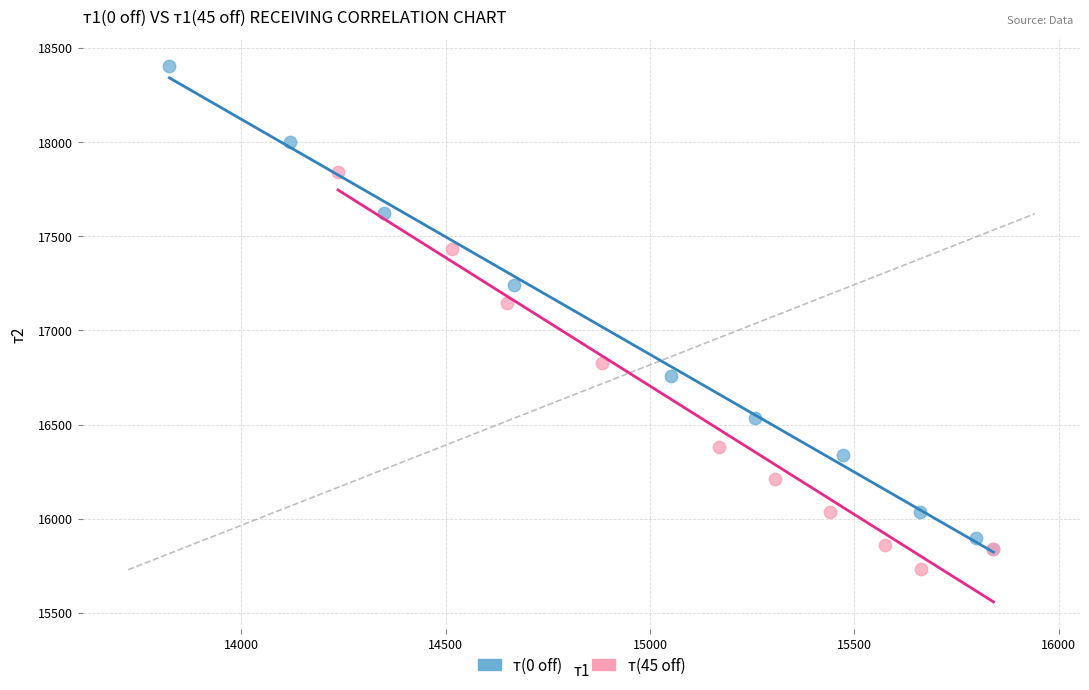

Which series has the widest spread of Y values?

т(0 off)